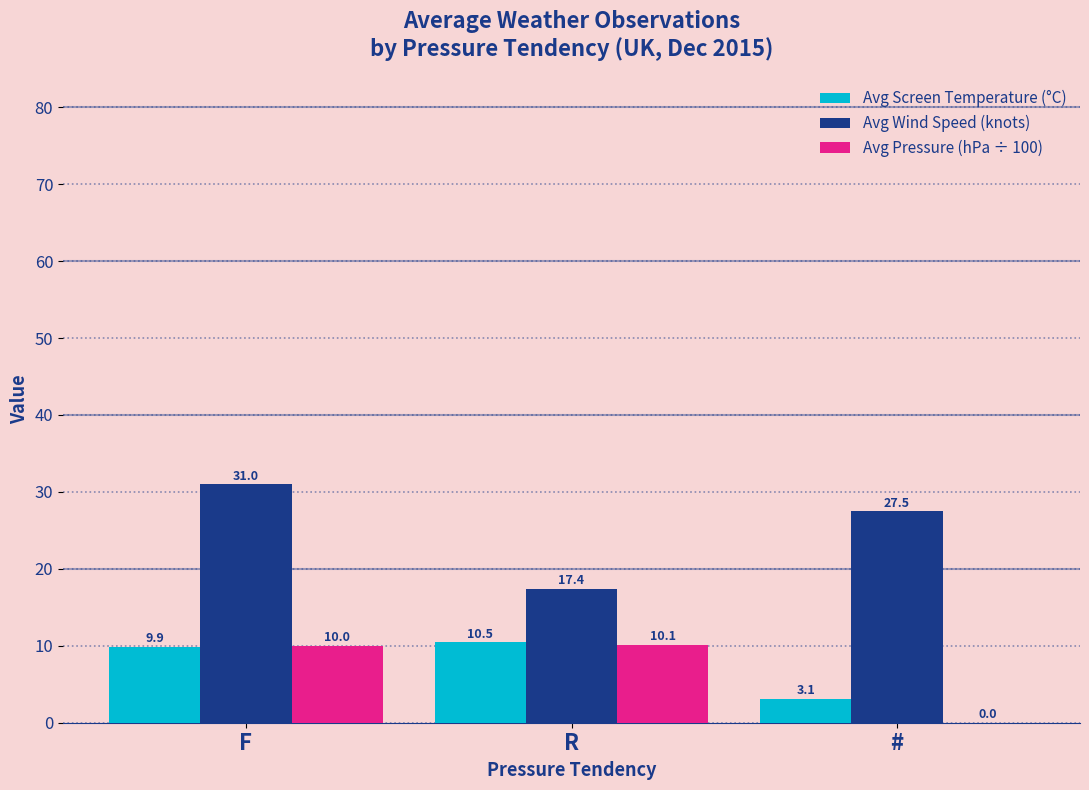

What are all the series names shown in the legend?

Avg Screen Temperature (°C), Avg Wind Speed (knots), Avg Pressure (hPa ÷ 100)